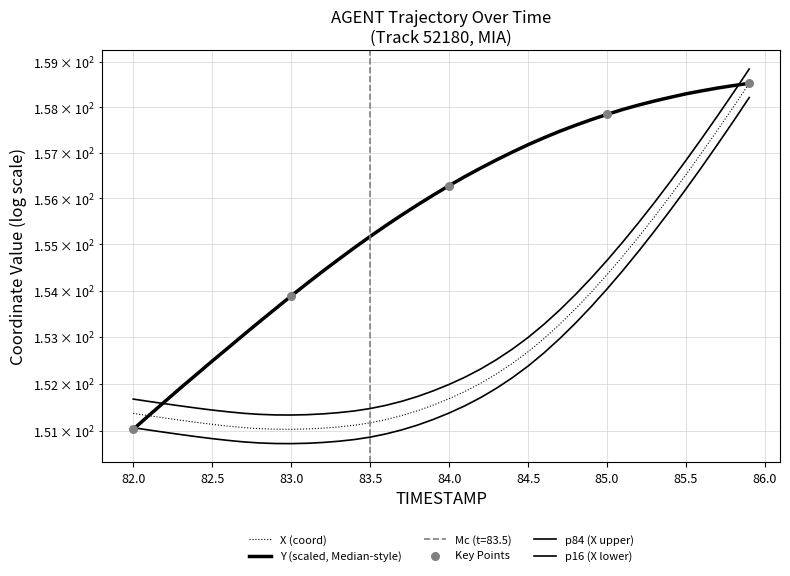

At how many categories does at least one series exceed 151?

40